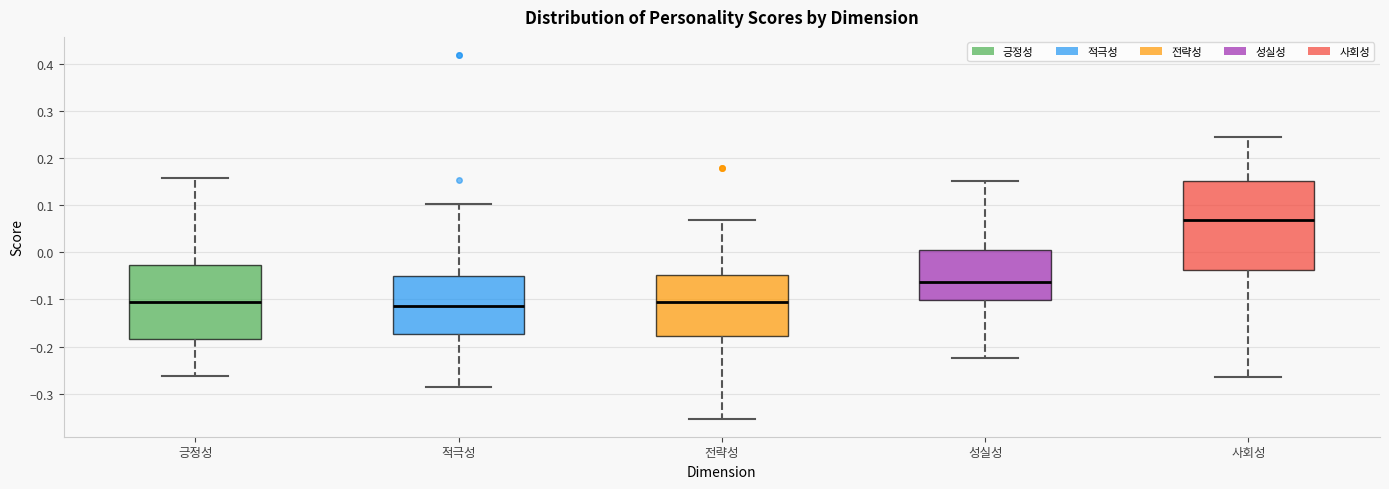

Where does the median line of the box for 긍정성 sit on the y-axis? The values are not printed on the chart, so give them approximately, as read against the axis.

-0.10